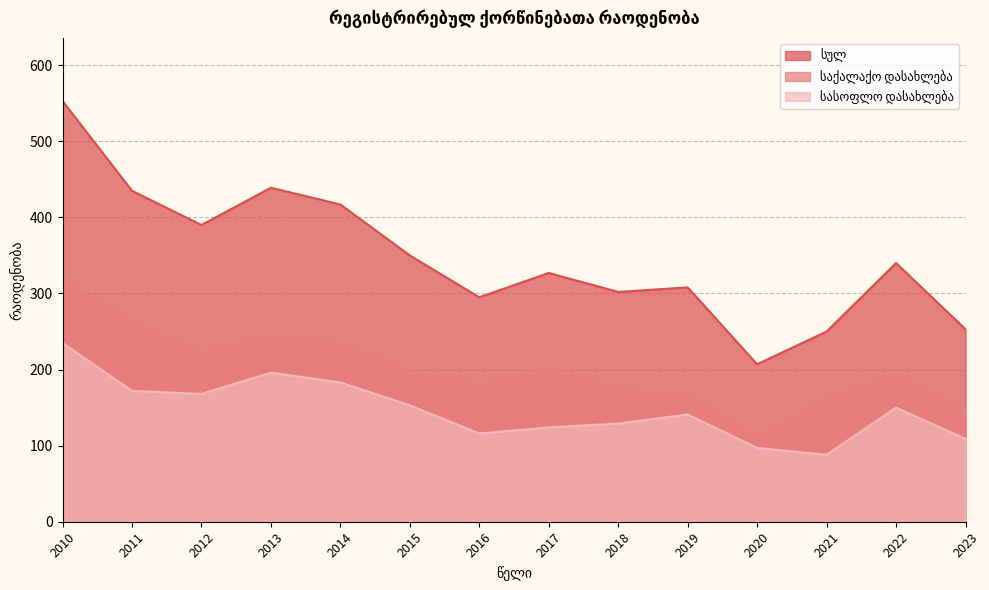

Rank the series by their average value, from highest to lowest.

სულ, საქალაქო დასახლება, სასოფლო დასახლება